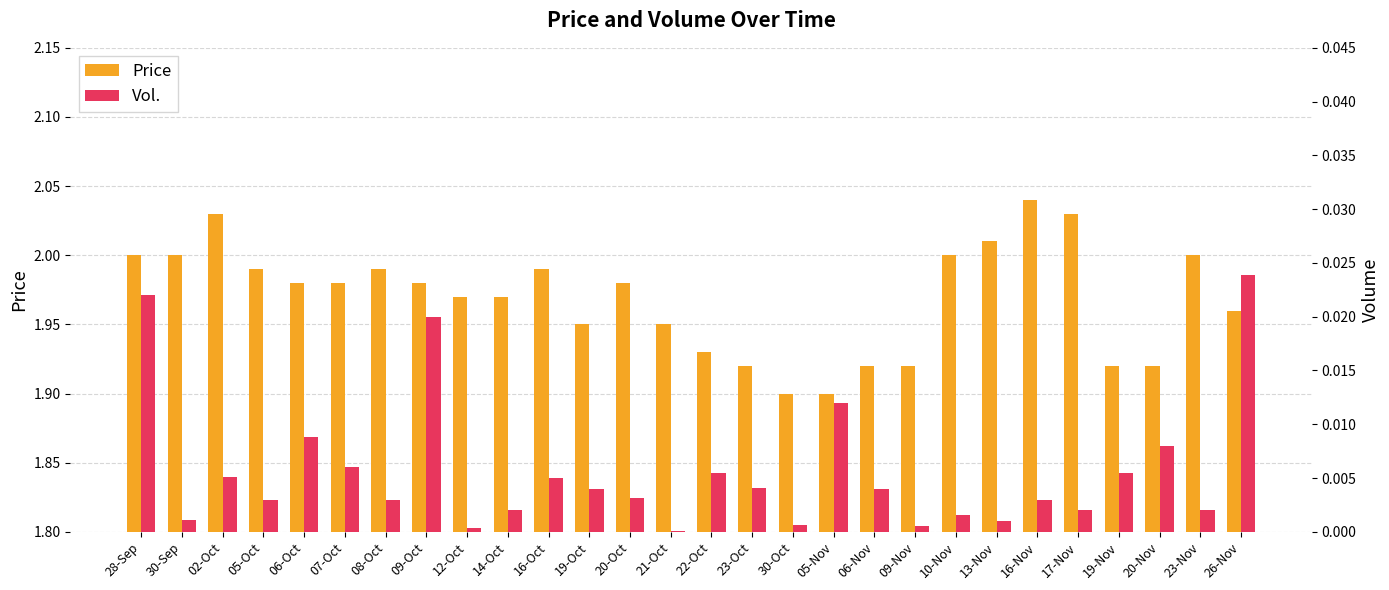

How many bars are there in each group?

2